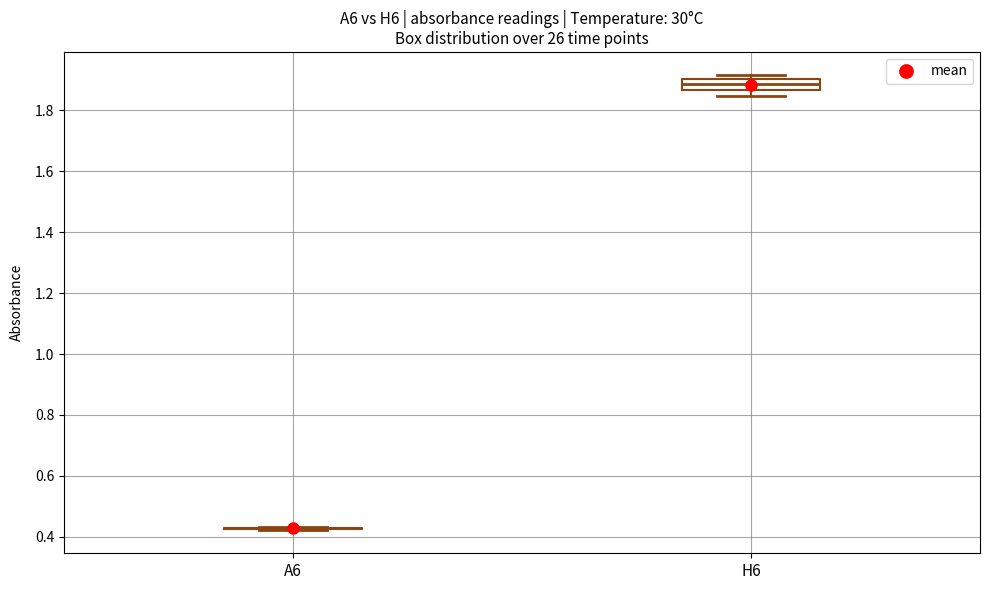

Reading left to right, read every box against the y-axis: the position of its median line, the range the box covers, and the ends of its whiskers. The values are not printed on the chart, so give them approximately, as read against the axis.

A6: box collapsed to a line at 0.42, whiskers 0.42 to 0.44
H6: median 1.88, box 1.86 to 1.90, whiskers 1.84 to 1.92